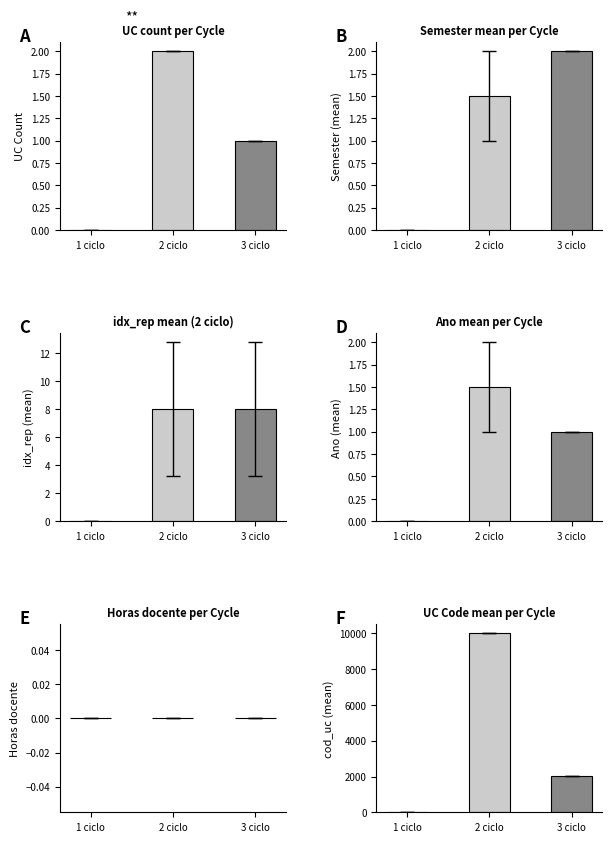

True or false: cod_uc (mean) has a value of 0.0 at 1 ciclo.

True